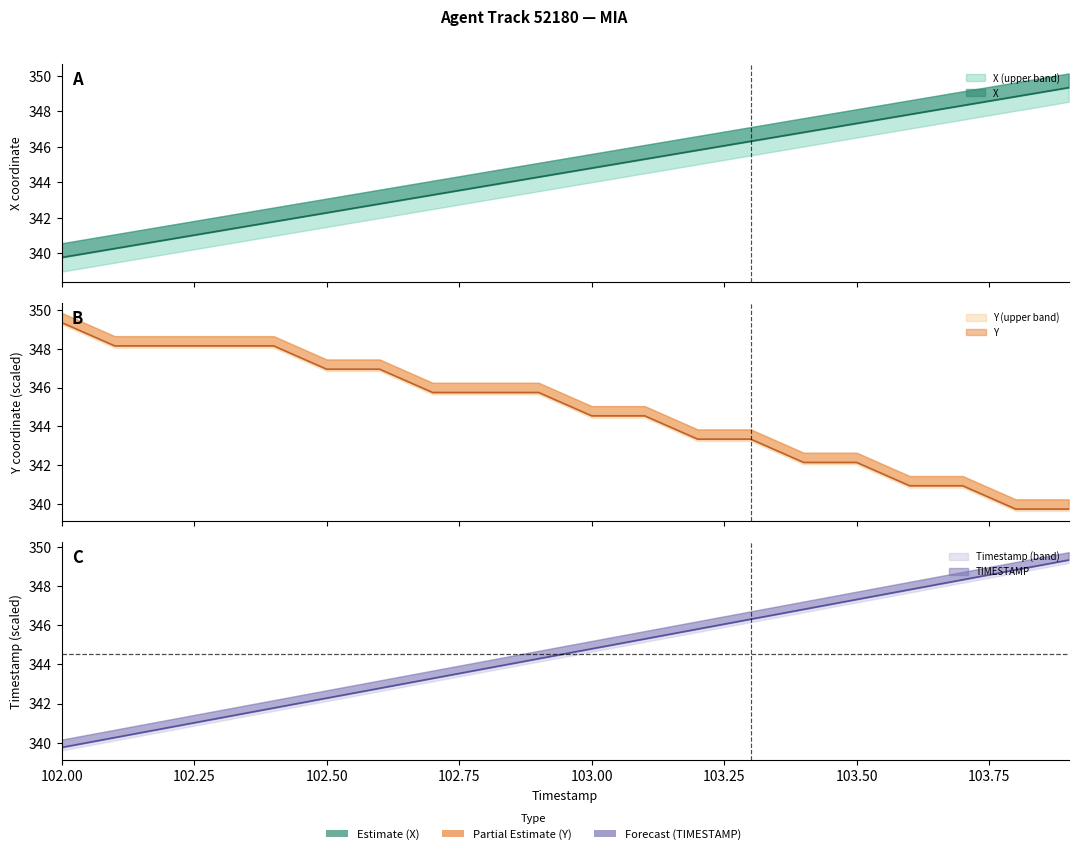

Rank the categories by X value from highest to lowest.

103.9, 103.8, 103.7, 103.6, 103.5, 103.4, 103.3, 103.2, 103.1, 103.0, 102.9, 102.8, 102.7, 102.6, 102.5, 102.4, 102.3, 102.2, 102.1, 102.0